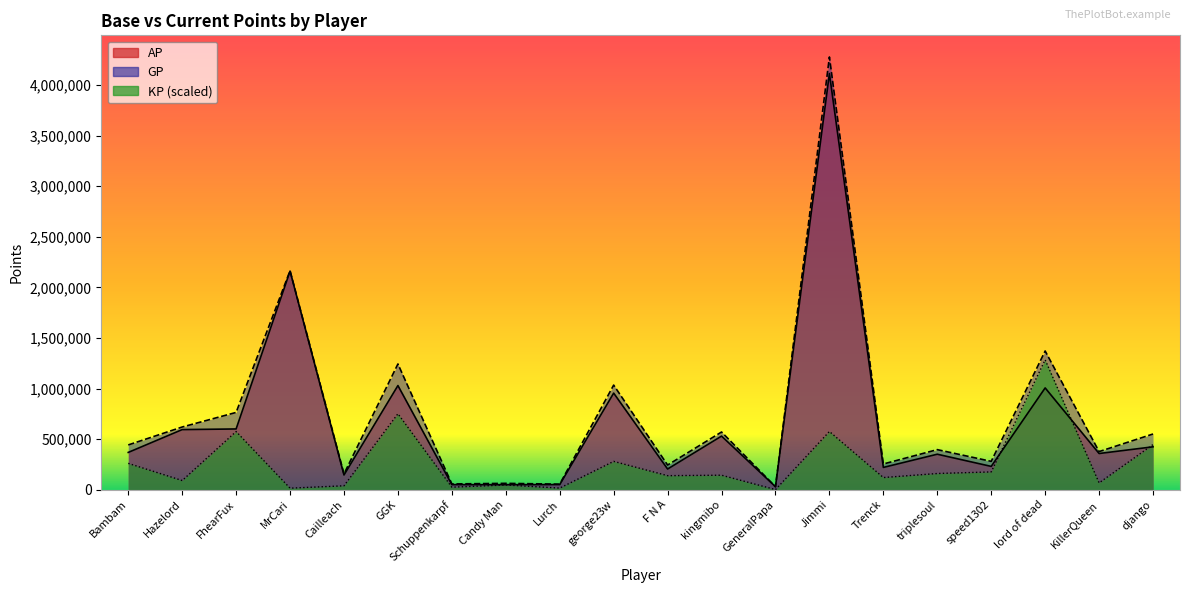

List the labels in order of AP value, largest first.

Jimmi, MrCari, GGK, lord of dead, george23w, FhearFux, Hazelord, kingmibo, django, Bambam, KillerQueen, triplesoul, speed1302, Trenck, F N A, Cailleach, Lurch, Schuppenkarpf, Candy Man, GeneralPapa